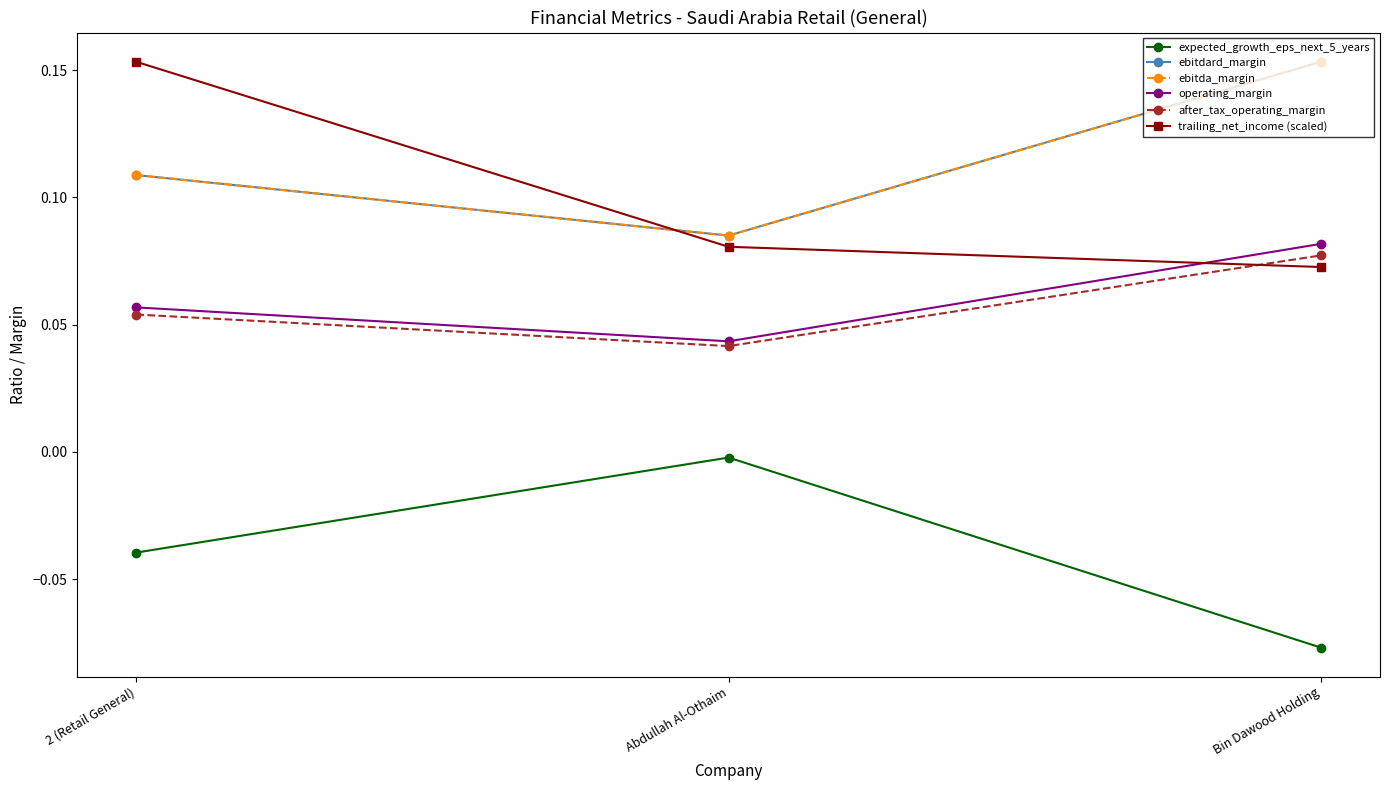

What is the average value of the ebitdard_margin series?

0.1